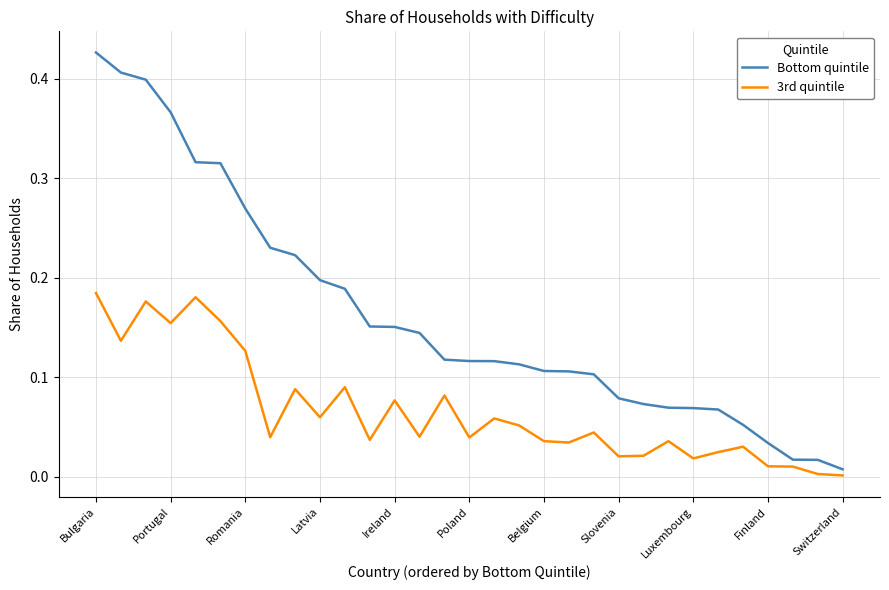

True or false: 3rd quintile and Bottom quintile intersect in this chart.

False